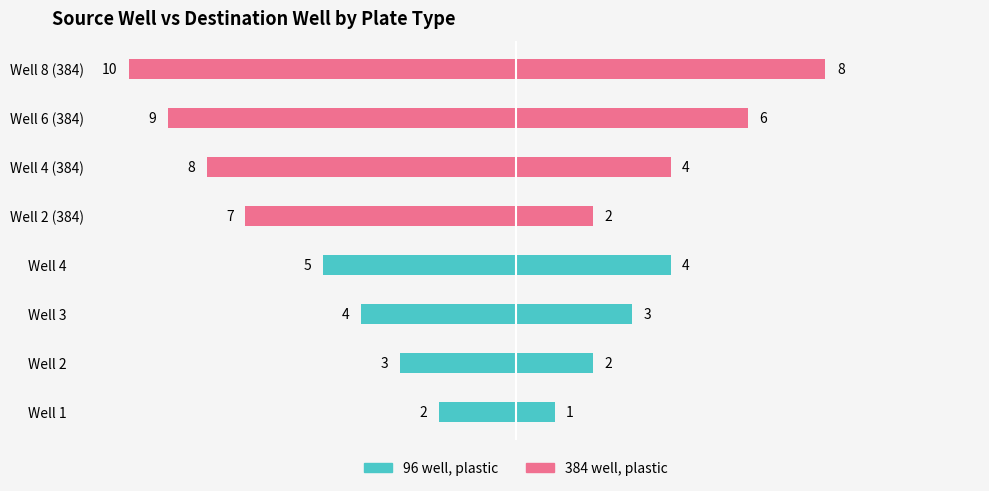

What is the average value of the 96 well, plastic series?

-4